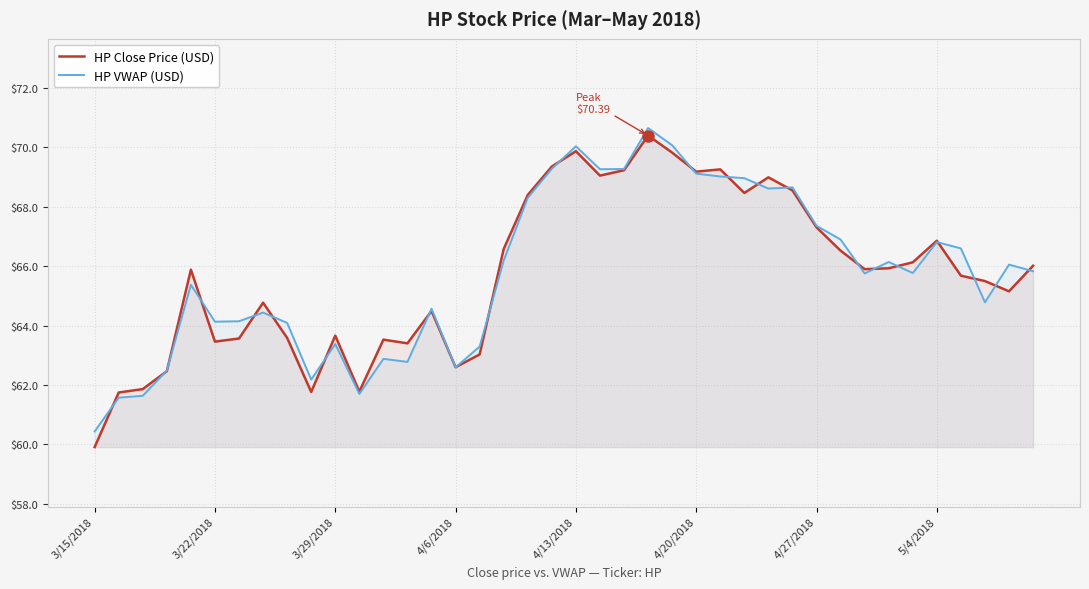

How many interior local valleys does the HP Close Price (USD) series have?

10